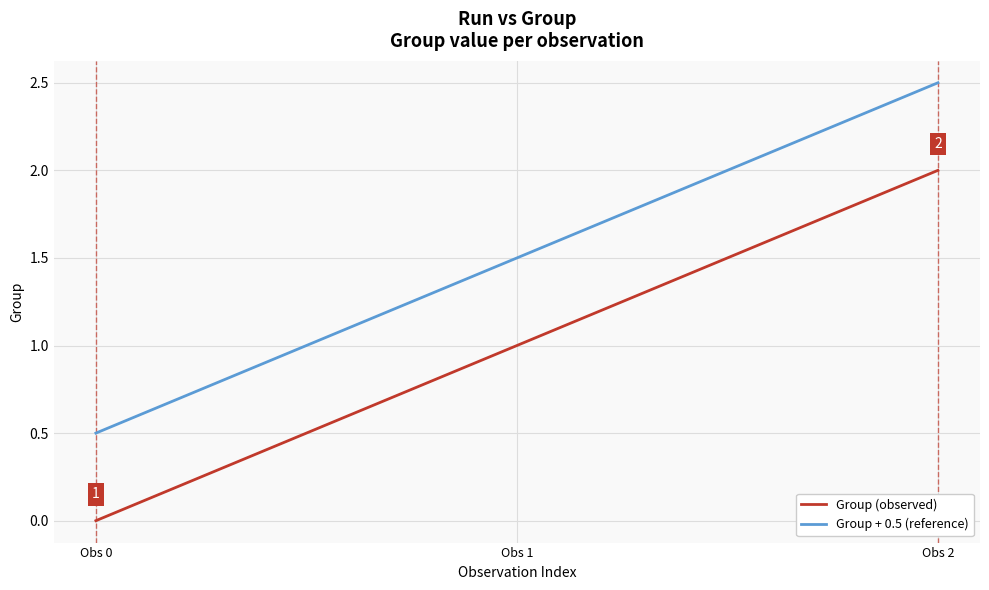

Rank the series at Obs 0 from highest to lowest value.

Group + 0.5 (reference), Group (observed)